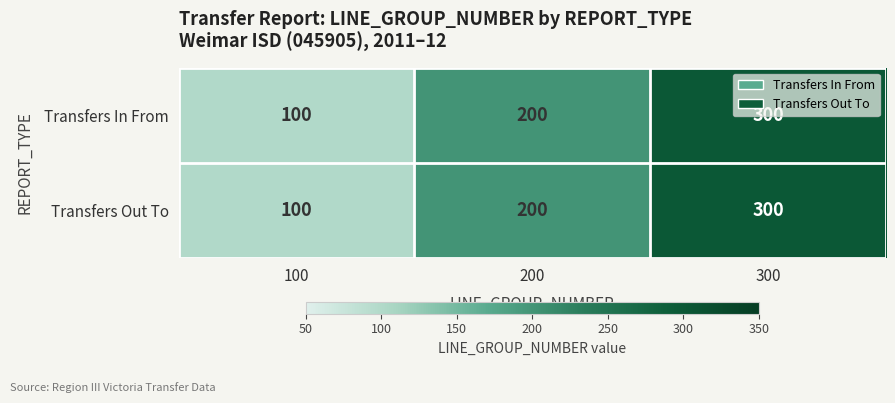

Rank the categories by Transfers Out To value from lowest to highest.

100, 200, 300